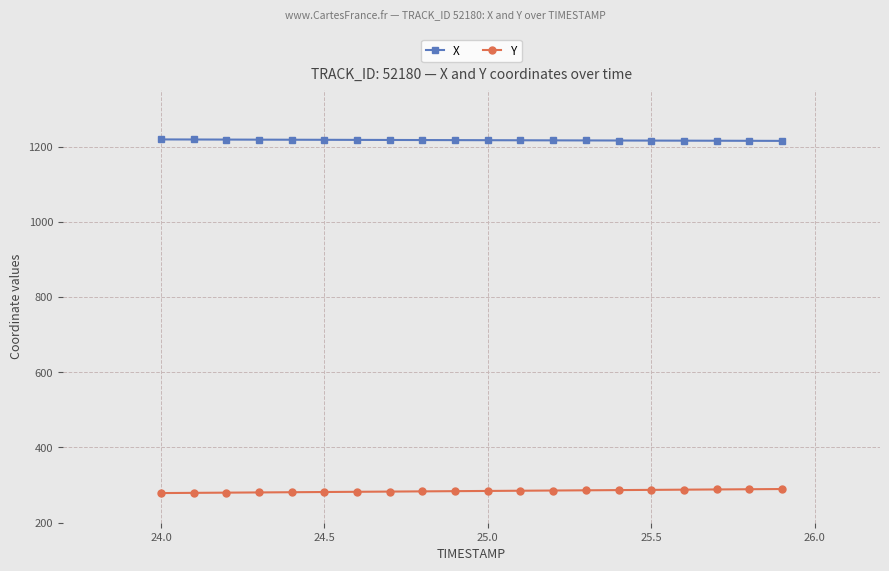

True or false: X and Y cross at least once.

False